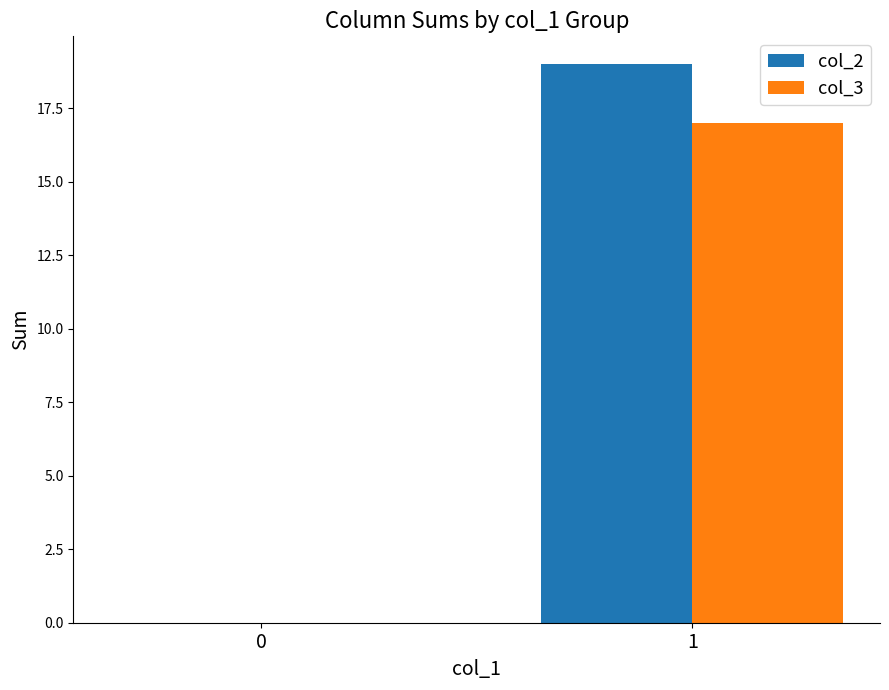

Reading right to left, what are all the values shown in this chart?

col_2: 1=19	0=0
col_3: 1=17	0=0